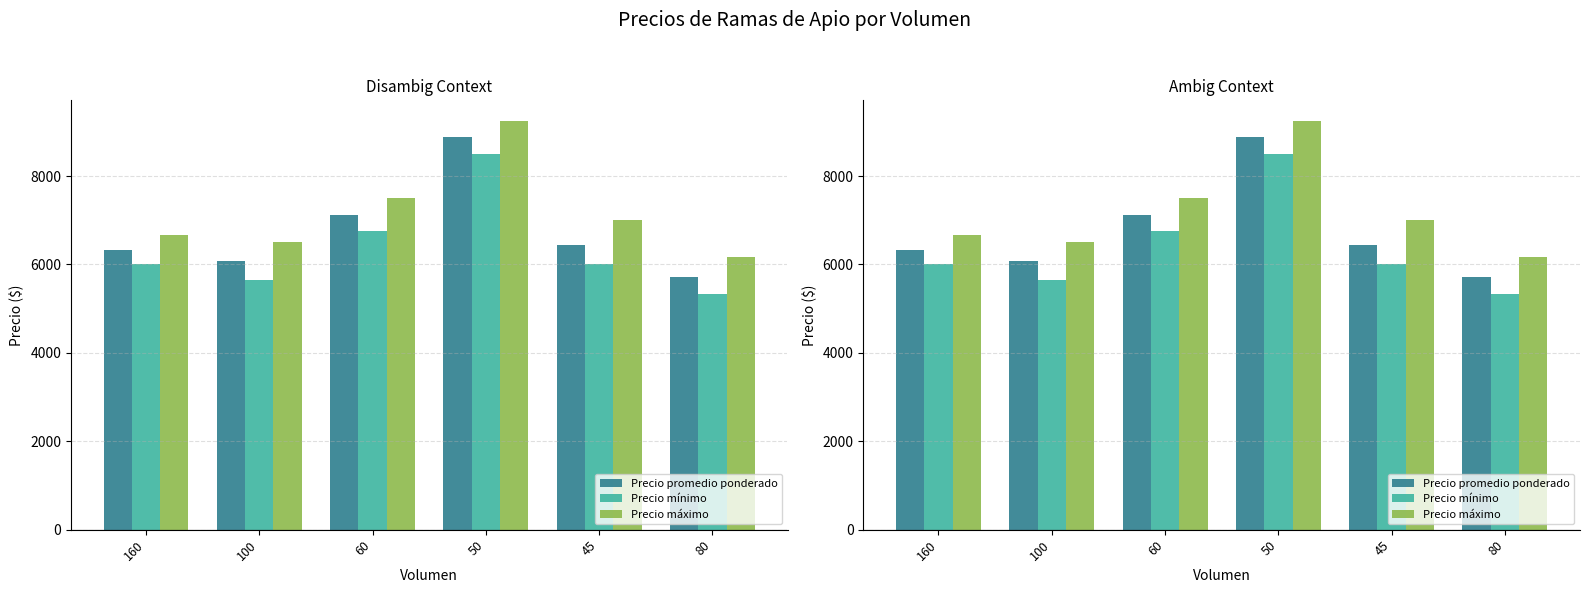

Reading left to right, extract all data points from this chart.

Precio promedio ponderado: 6333.3	6071.4	7125.0	8875.0	6444.0	5708.3
Precio mínimo: 6000.0	5642.9	6750.0	8500.0	6000.0	5333.3
Precio máximo: 6666.7	6500.0	7500.0	9250.0	7000.0	6166.7